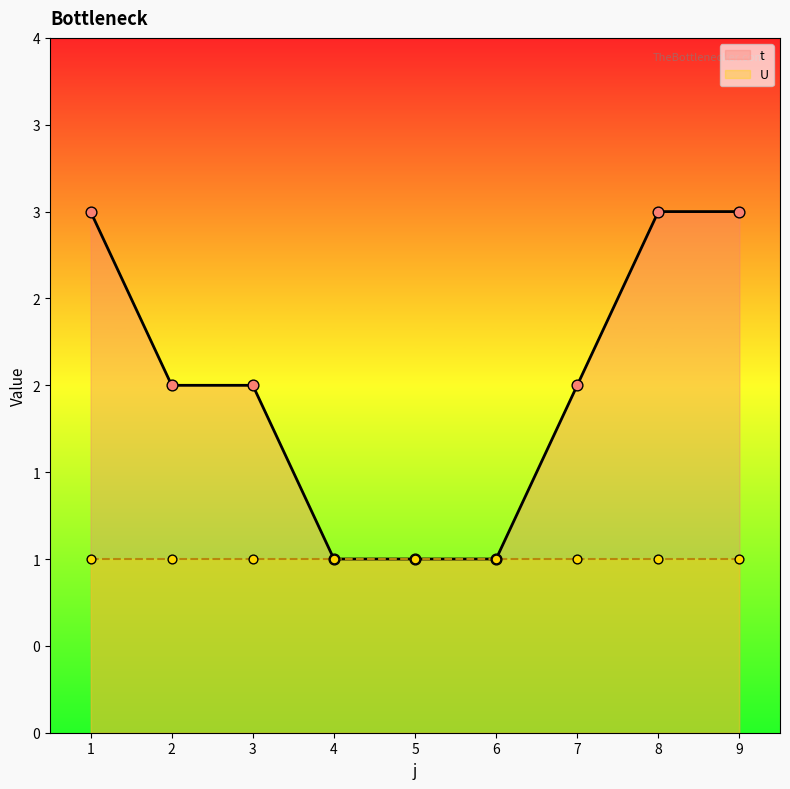

What is the change in value from 1 to 4?

-2